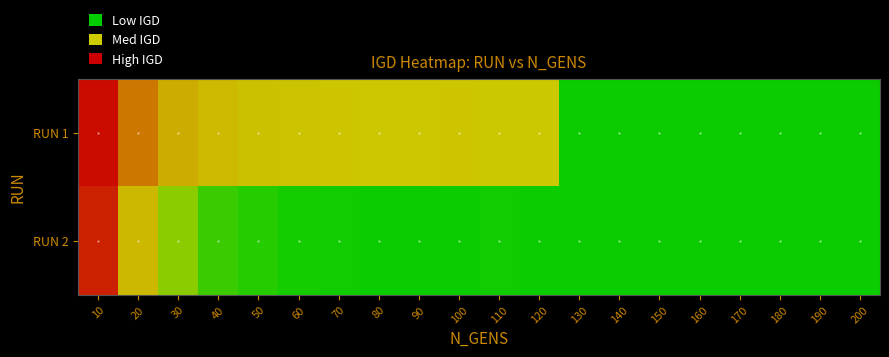

Which series has the largest total across all categories?

RUN 1